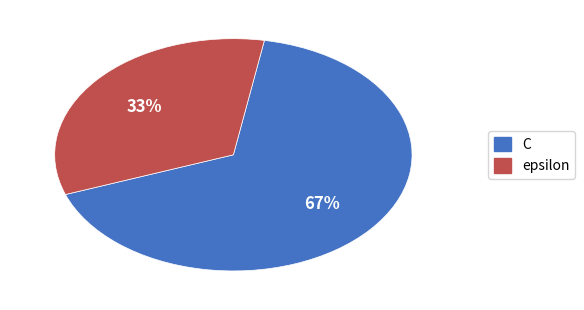

Which has a higher value, epsilon or C?

C